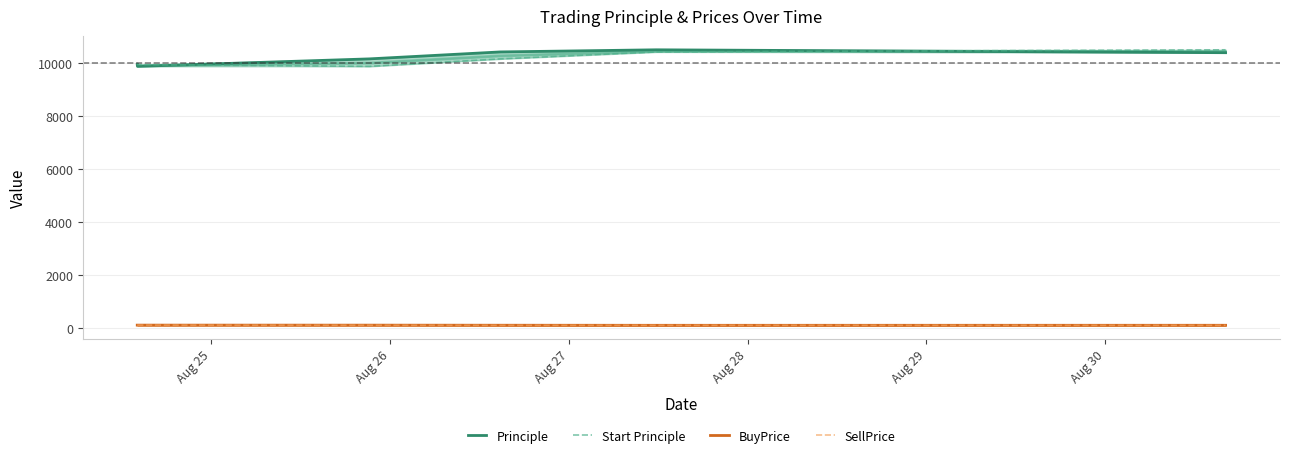

Which series ends up on top after the final intersection of Start Principle and Principle?

Start Principle